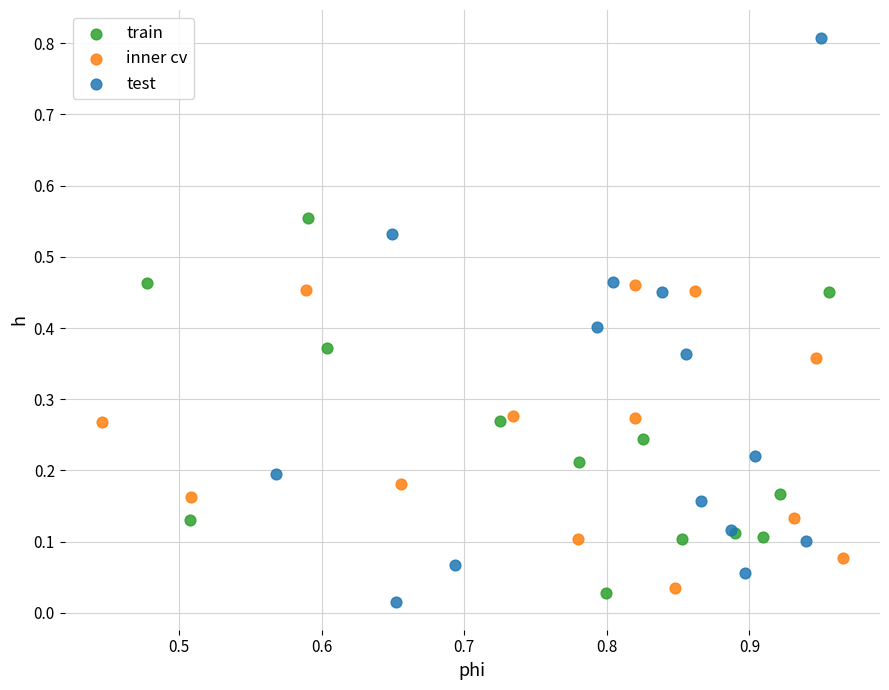

Which series reaches the maximum Y coordinate?

test